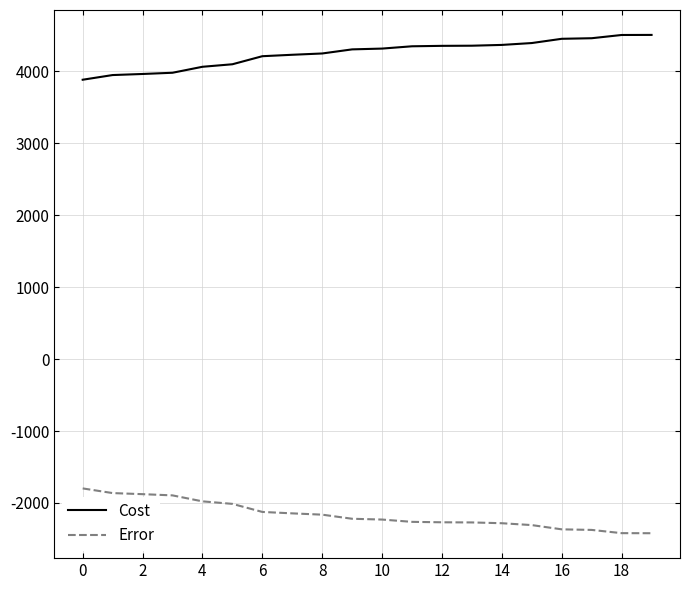

How many lines are shown in the chart?

2